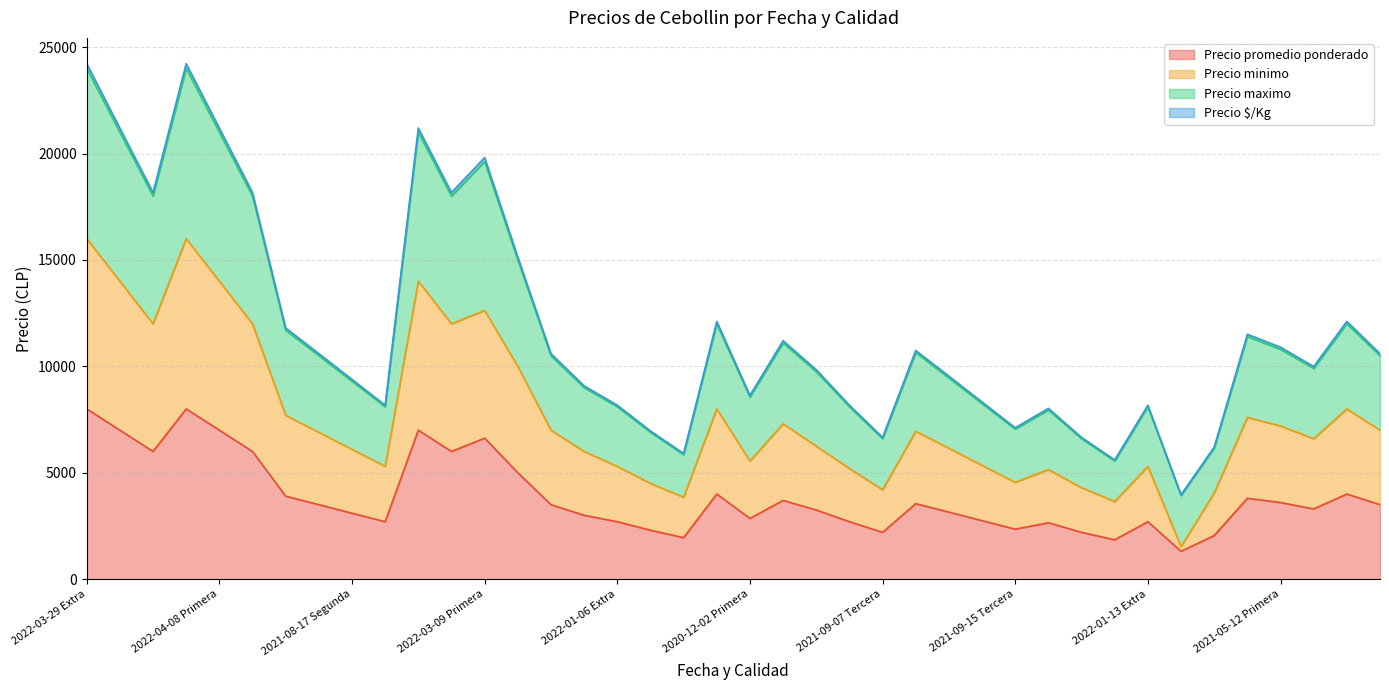

What is the maximum value for Precio promedio ponderado?

8000